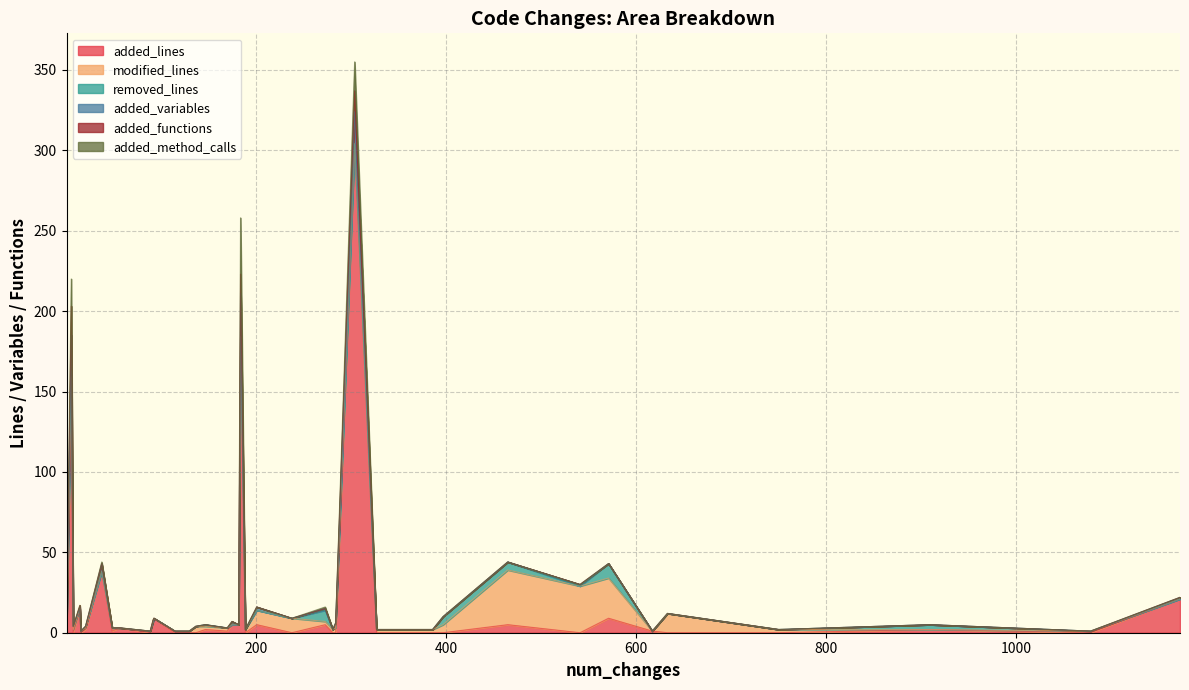

Does the chart have visible grid lines?

Yes